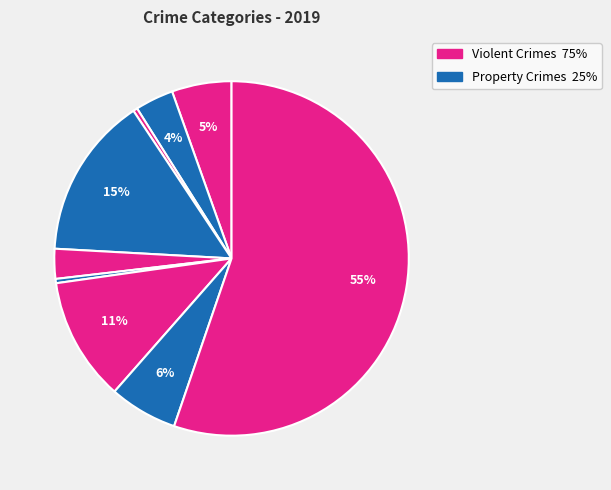

To the nearest percent, what is the average slice percentage?

11%